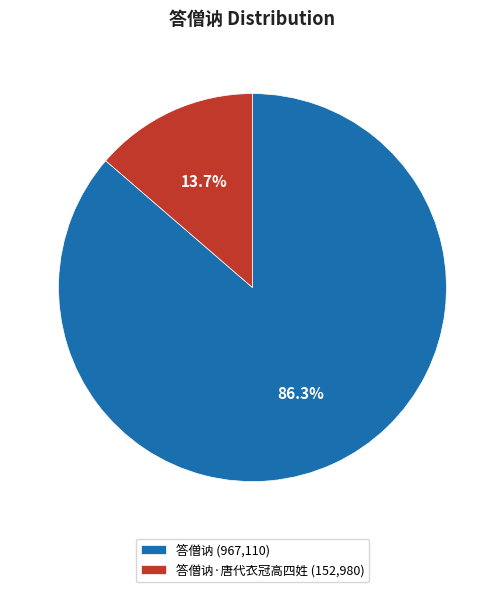

Rank the categories by value from lowest to highest.

答僧讷·唐代衣冠高四姓 (152,980), 答僧讷 (967,110)